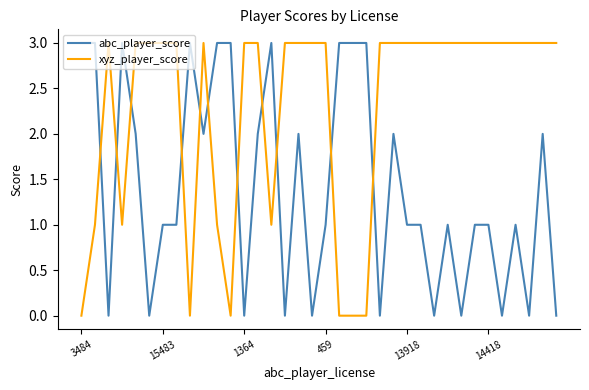

Which series has the largest total across all categories?

xyz_player_score